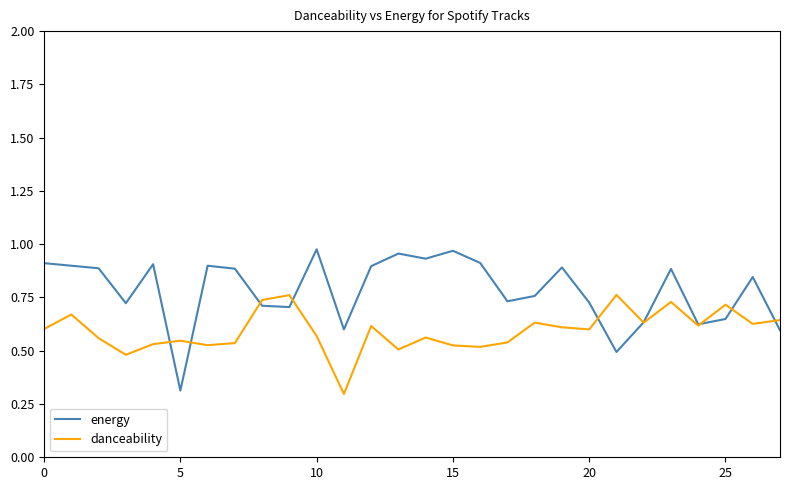

What is the smallest value displayed?

0.3